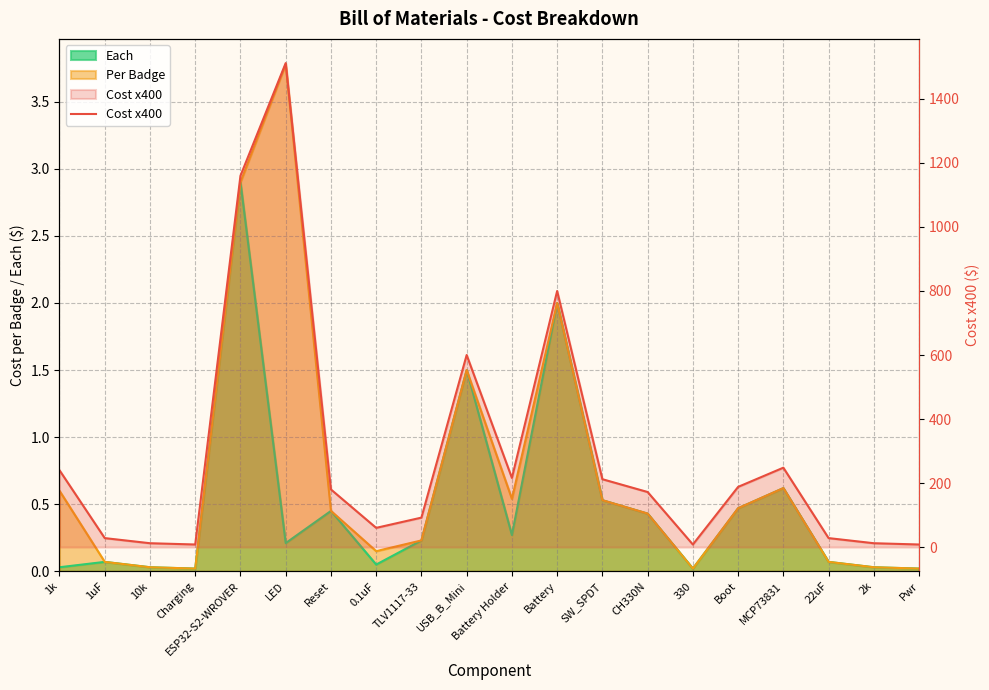

How many lines are shown in the chart?

1